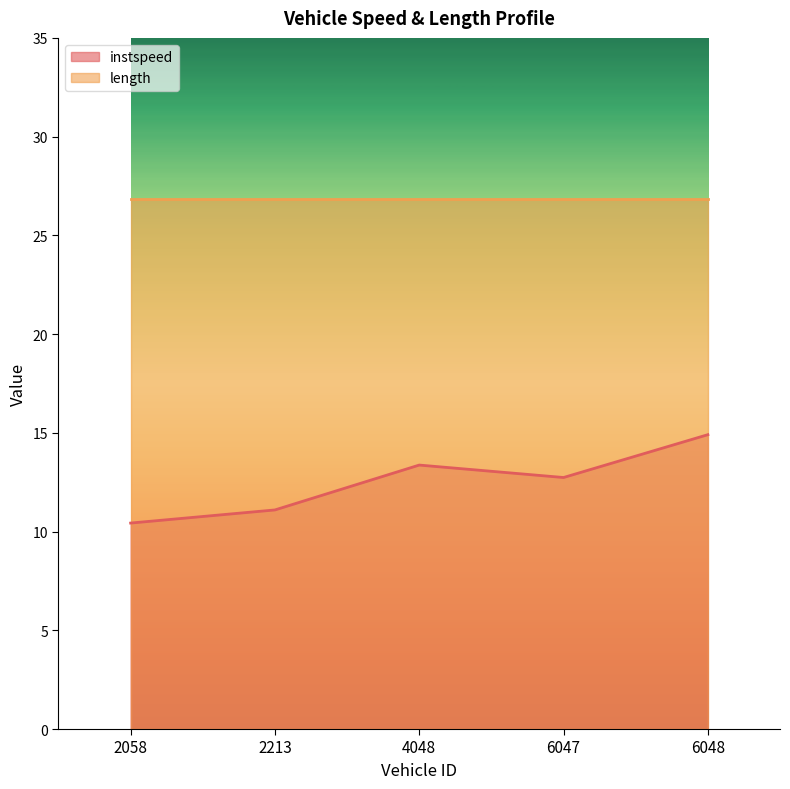

Does the chart display data point markers on the line(s)?

No